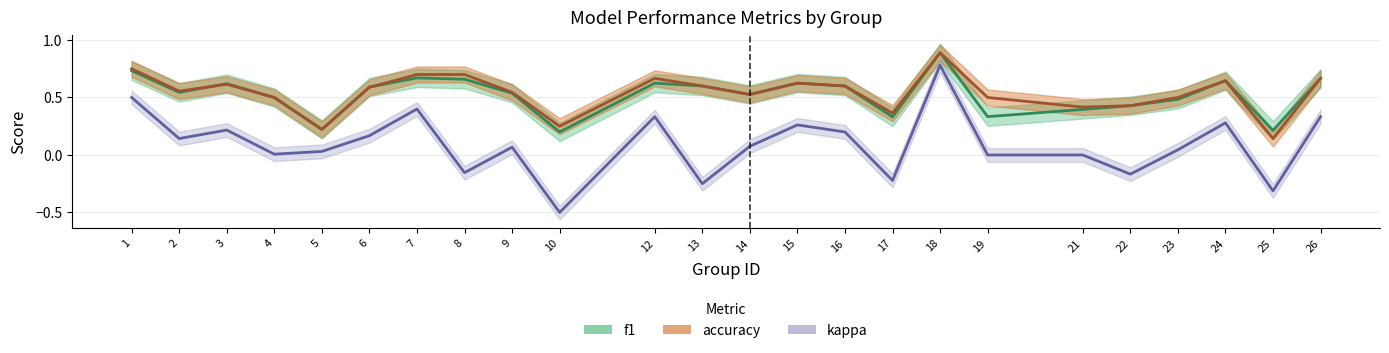

Does the chart display data point markers on the line(s)?

No